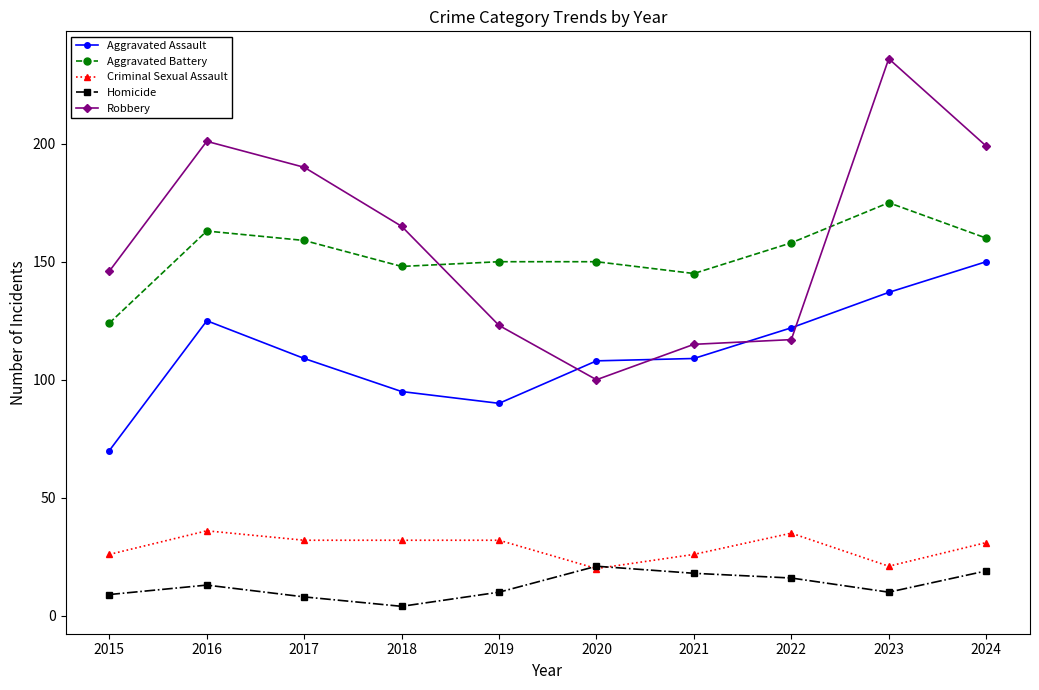

Which category has the highest value across all series?

2023